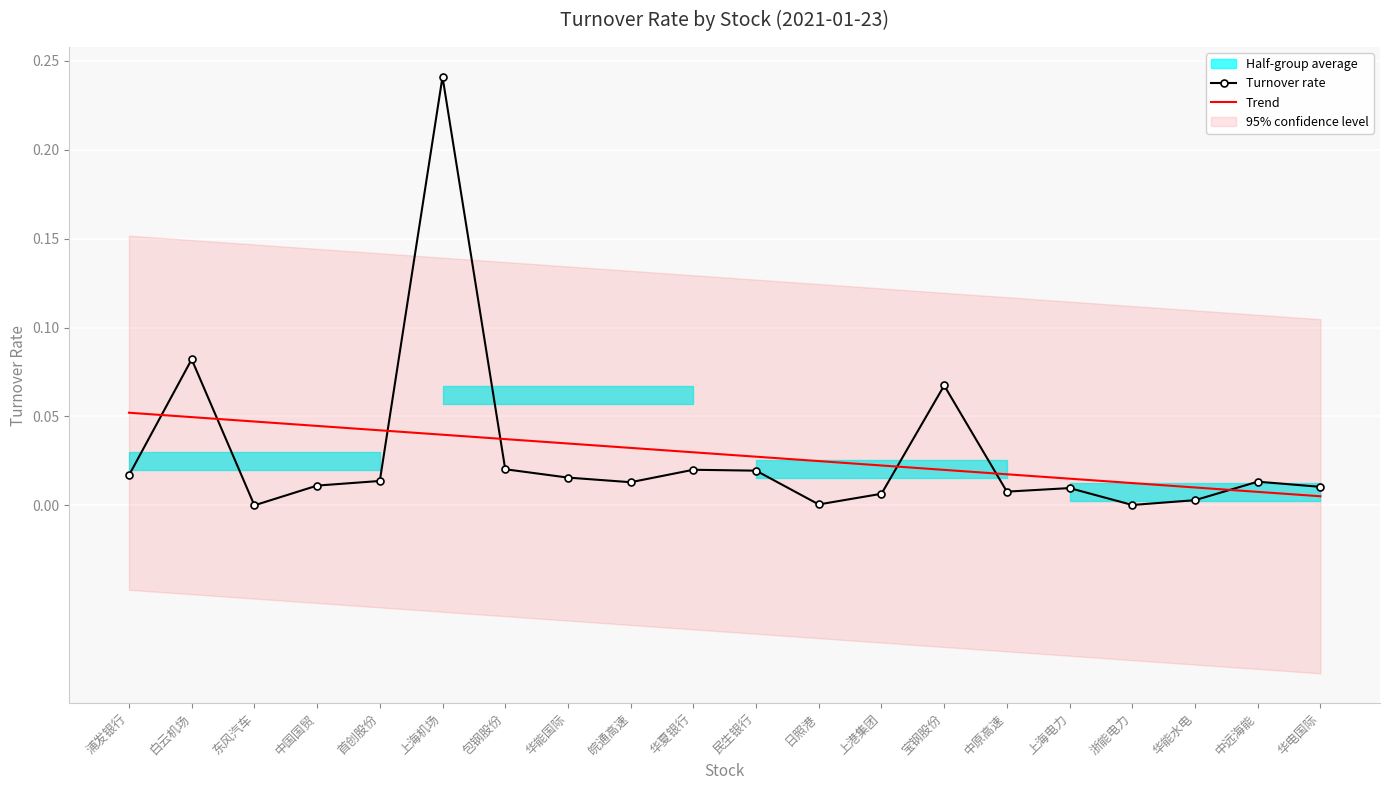

After their last crossing, which series has the higher values: Trend or Turnover rate?

Turnover rate